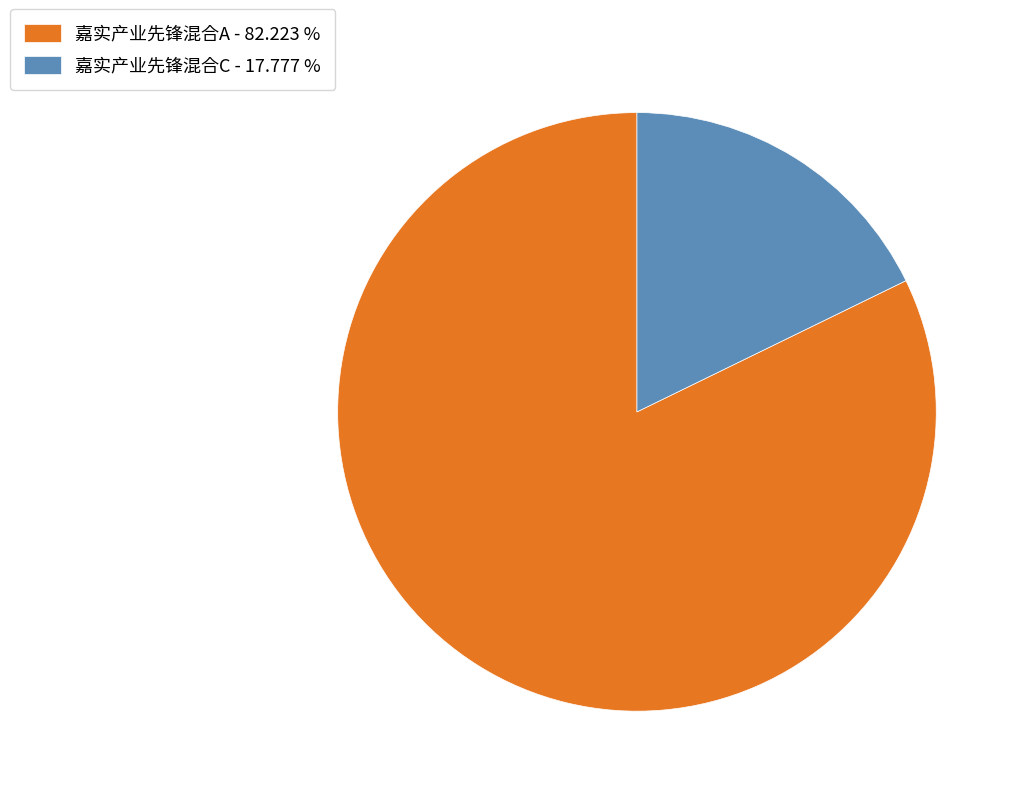

Which slice represents more than half of the pie?

嘉实产业先锋混合A